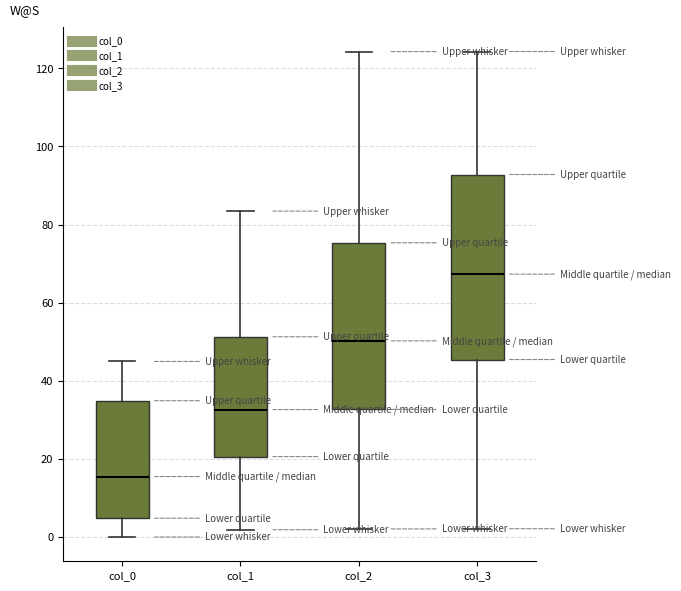

Where does the median line of the box for col_0 sit on the y-axis? The values are not printed on the chart, so give them approximately, as read against the axis.

16